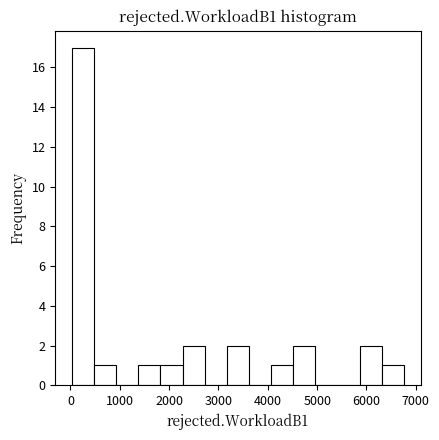

Which range on the x-axis has the tallest bar?

0 to 500